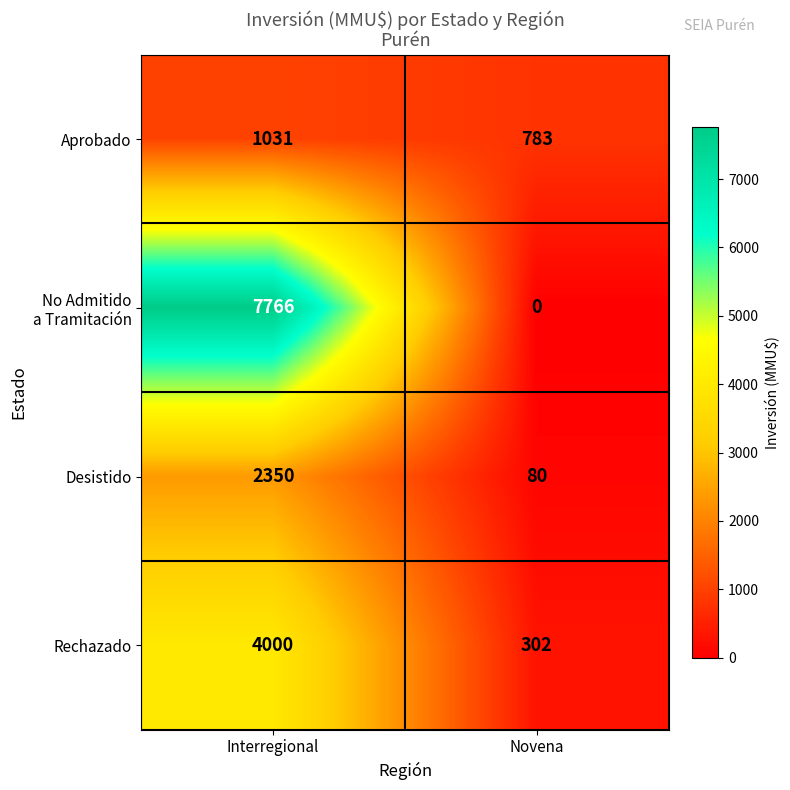

What is the approximate value of Desistido at Interregional?

2350